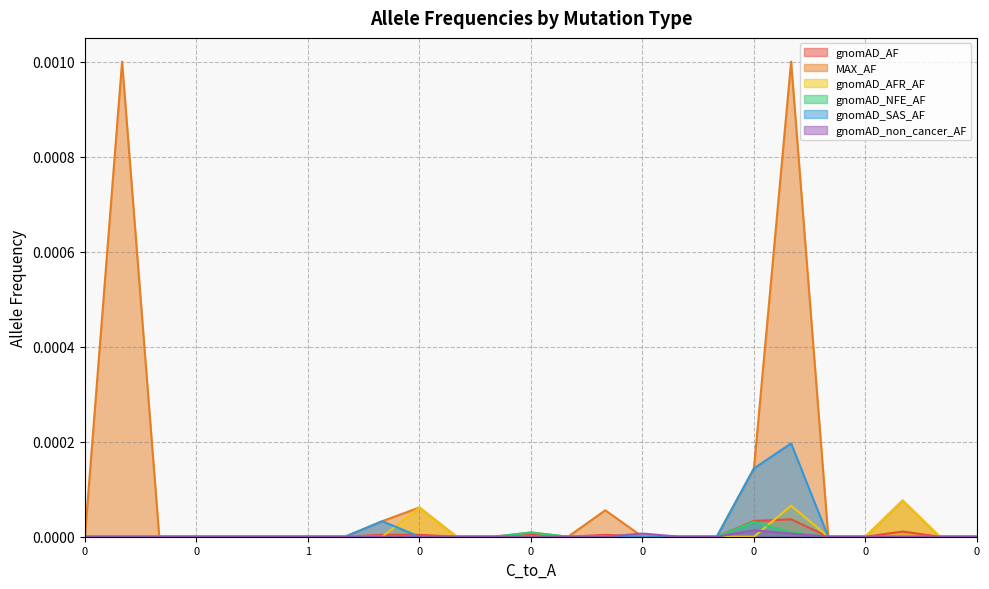

Which series has the largest total across all categories?

MAX_AF